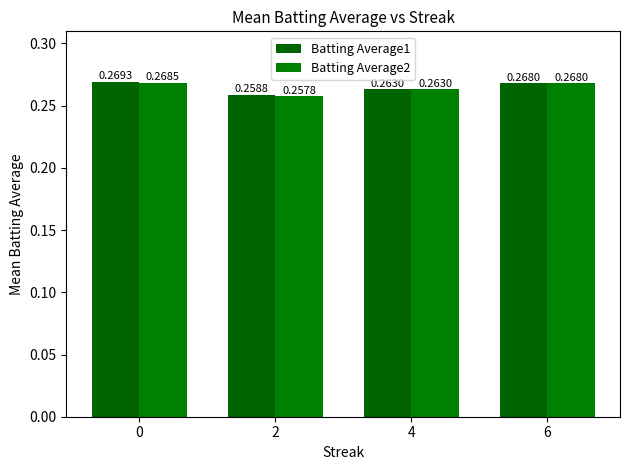

What is the sum of the Batting Average2 values at 4 and 2?

0.5